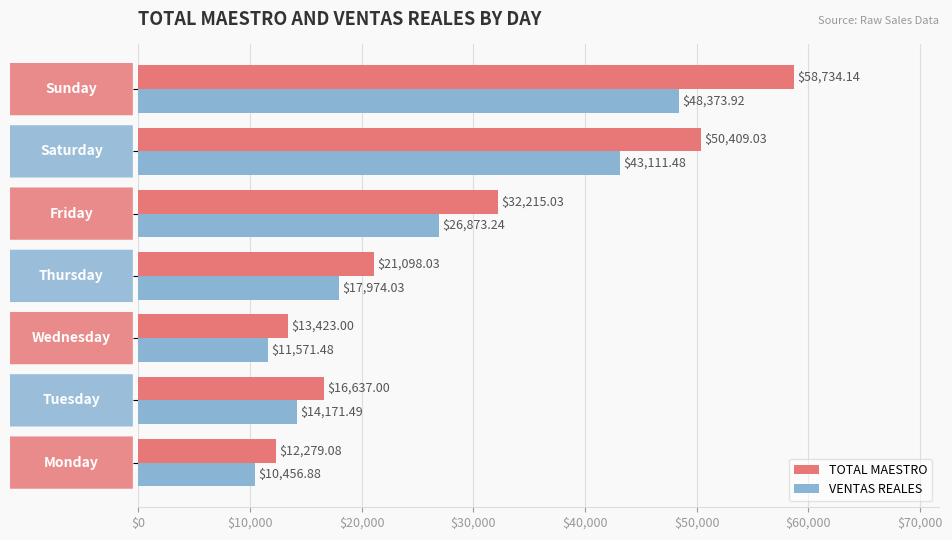

List the series in order of their peak value, lowest first.

VENTAS REALES, TOTAL MAESTRO